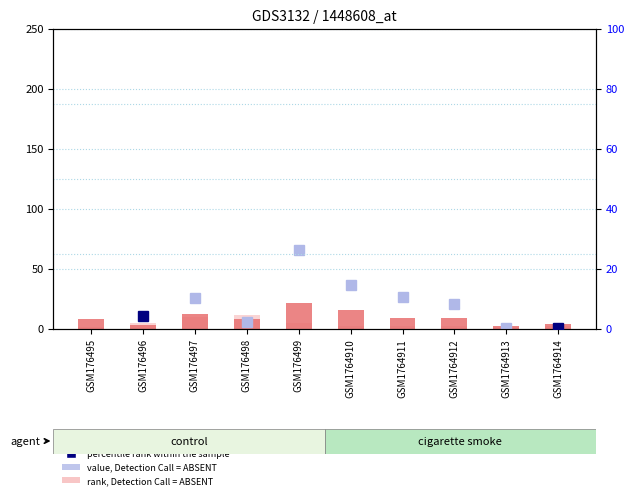

How many groups of bars are there?

10